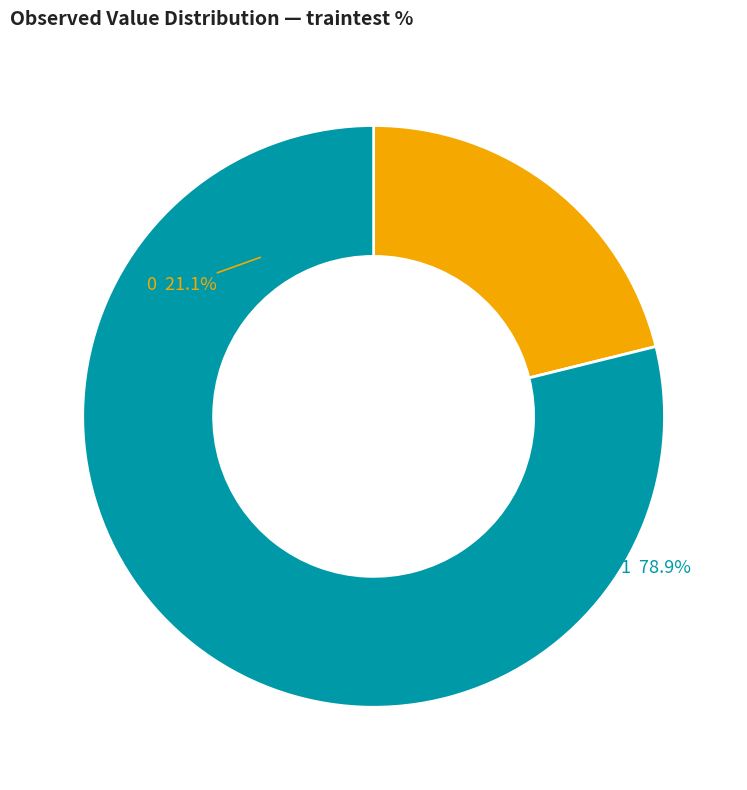

Approximately how many times larger is the value at 0 compared to 1?

0.3